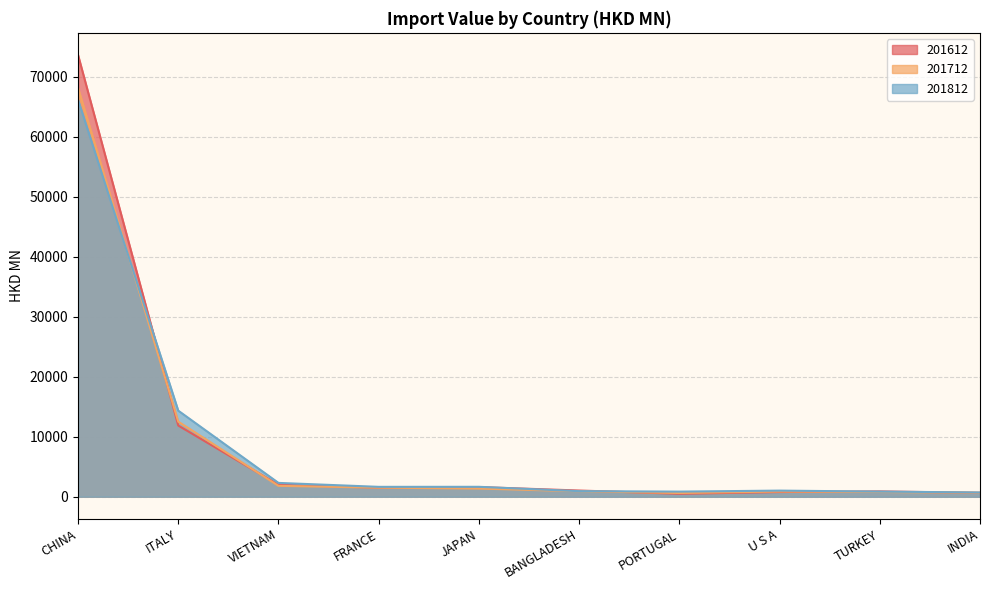

What is the label of the 3rd point from the right?

U S A